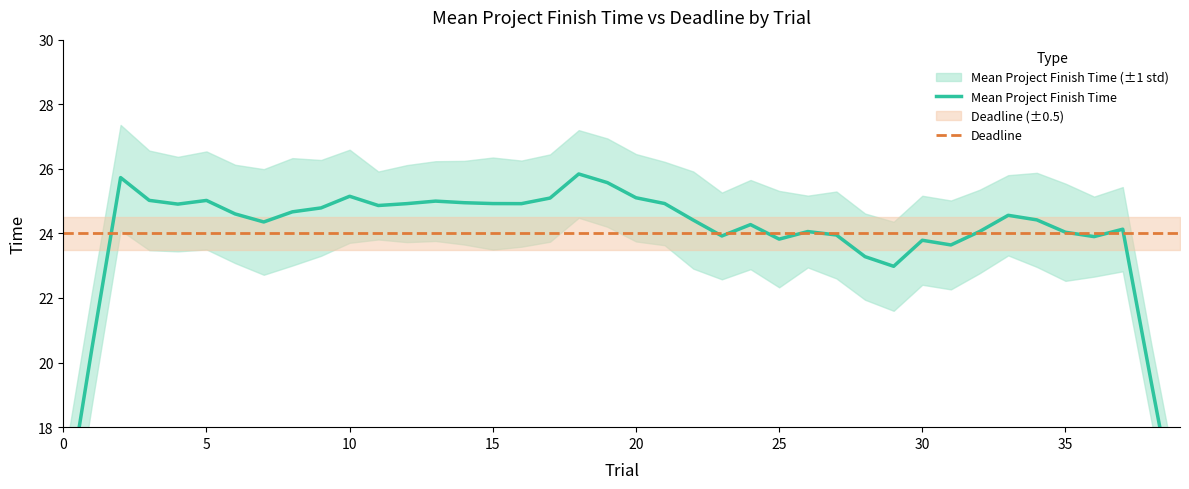

How many times do Deadline and Mean Project Finish Time cross each other?

10